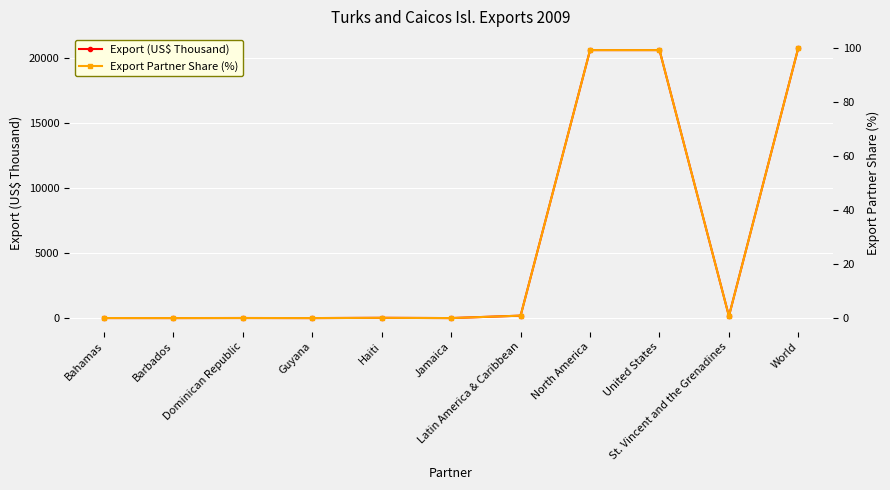

What is the difference between the highest and lowest values at St. Vincent and the Grenadines?

151.0